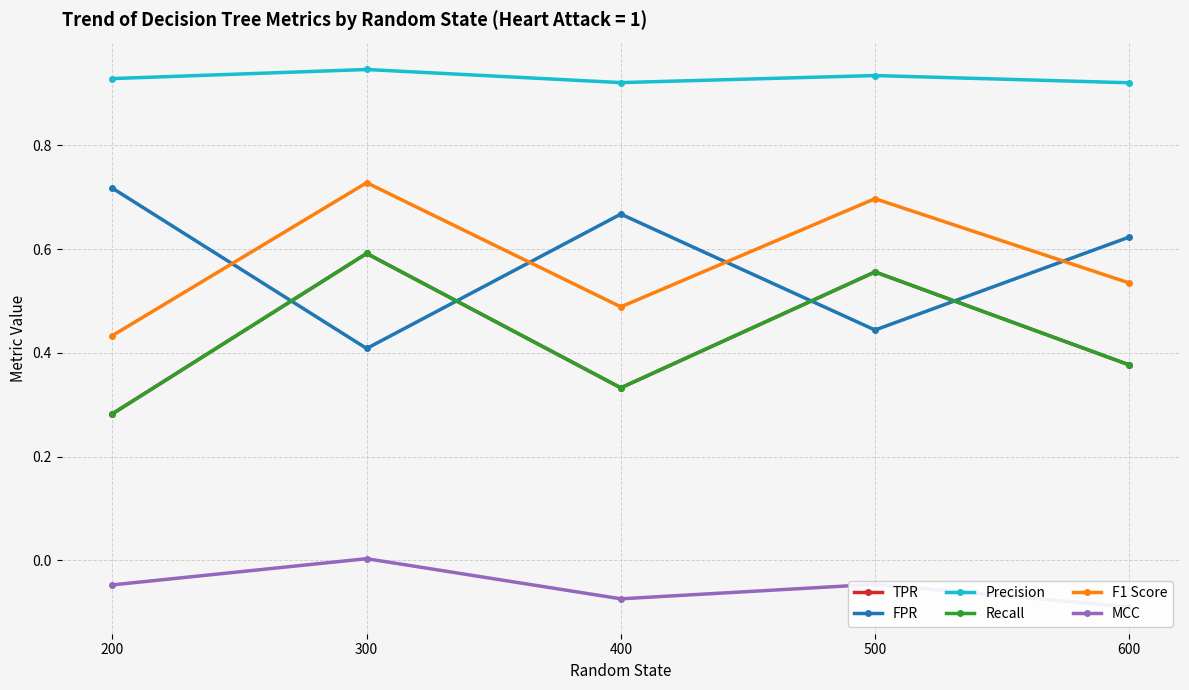

True or false: TPR and MCC cross at least once.

False